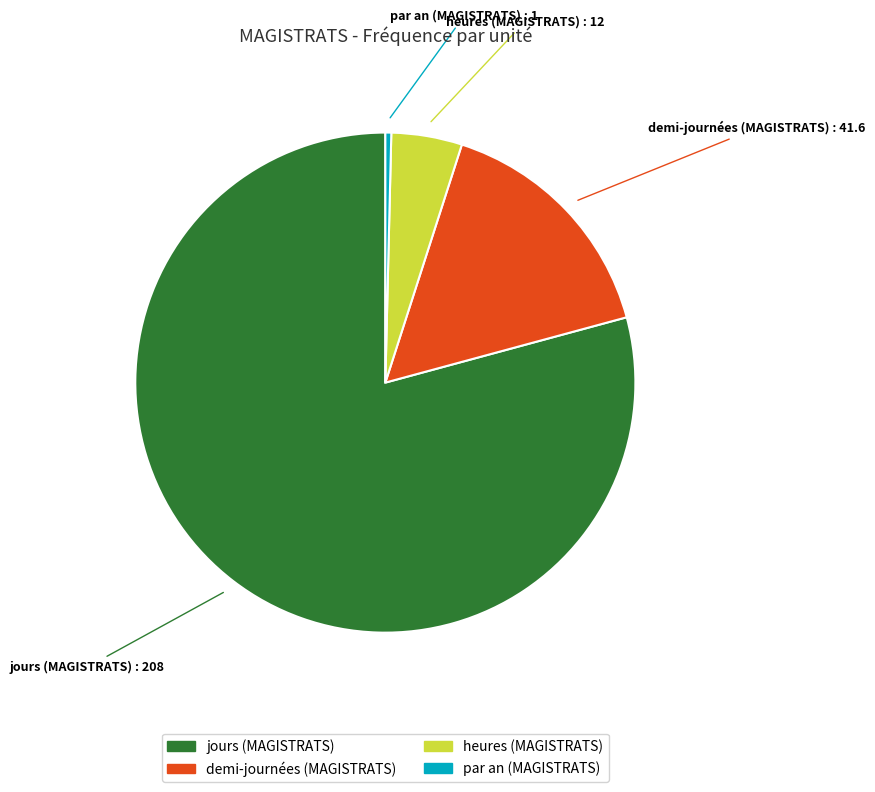

The heures (MAGISTRATS) slice represents 13% of the pie. True or false?

False